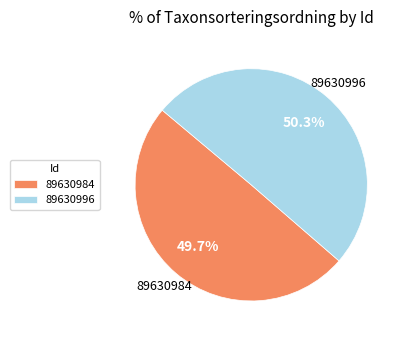

Between 89630996 and 89630984, which is larger?

89630996